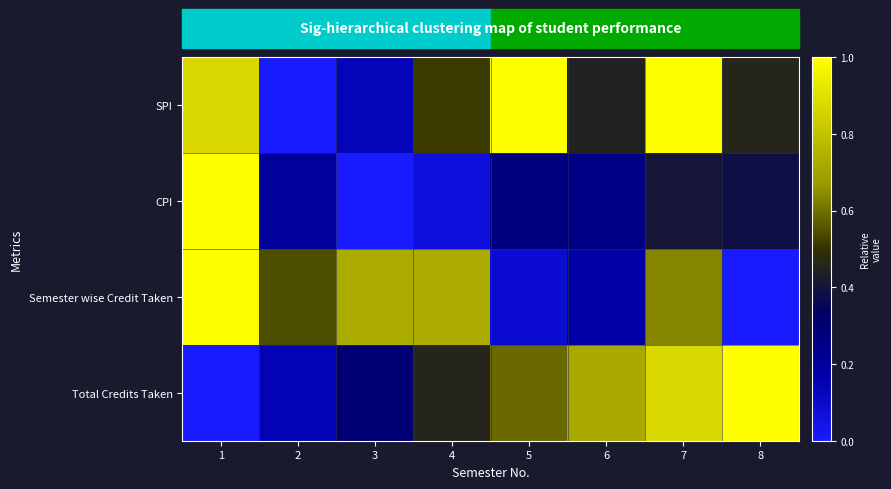

Which has a higher value, 2 or 8?

8